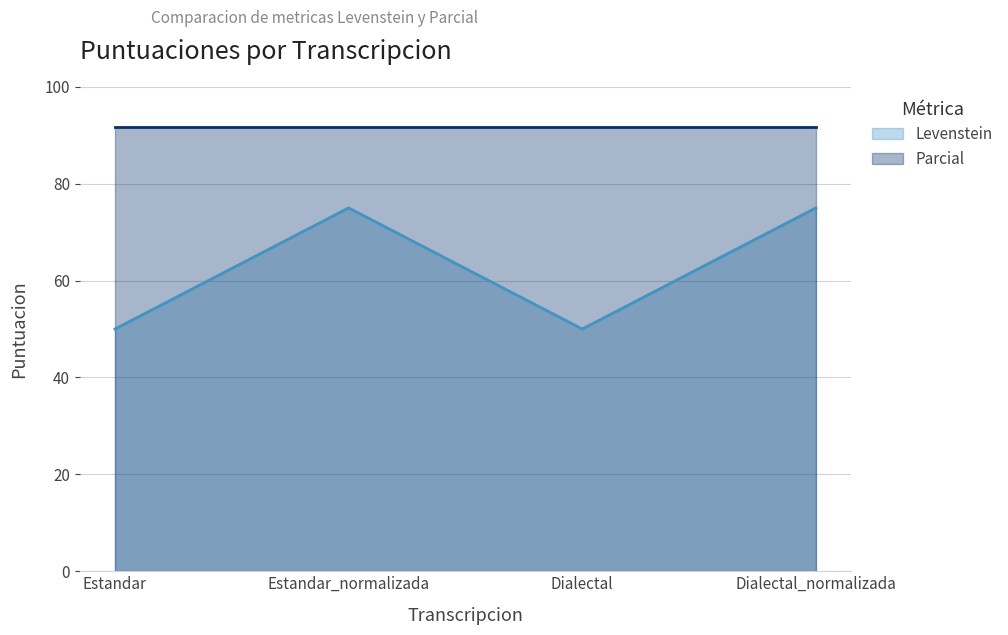

How many points are higher than both their immediate neighbors (excluding endpoints)?

1